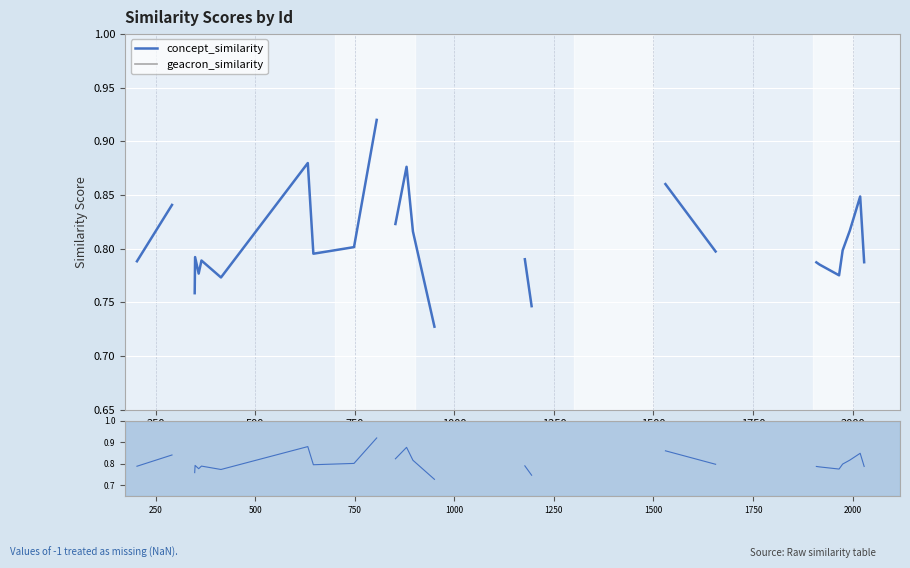

What is the label of the 32nd point from the right?

2000